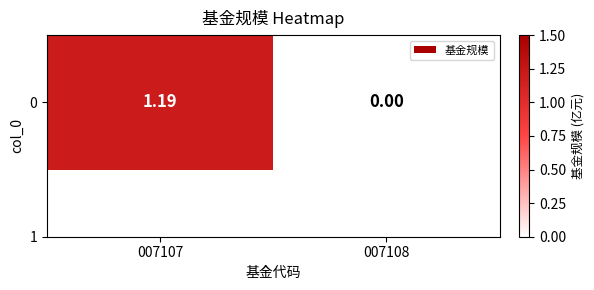

What is the change in value from 007107 to 007108?

-1.2